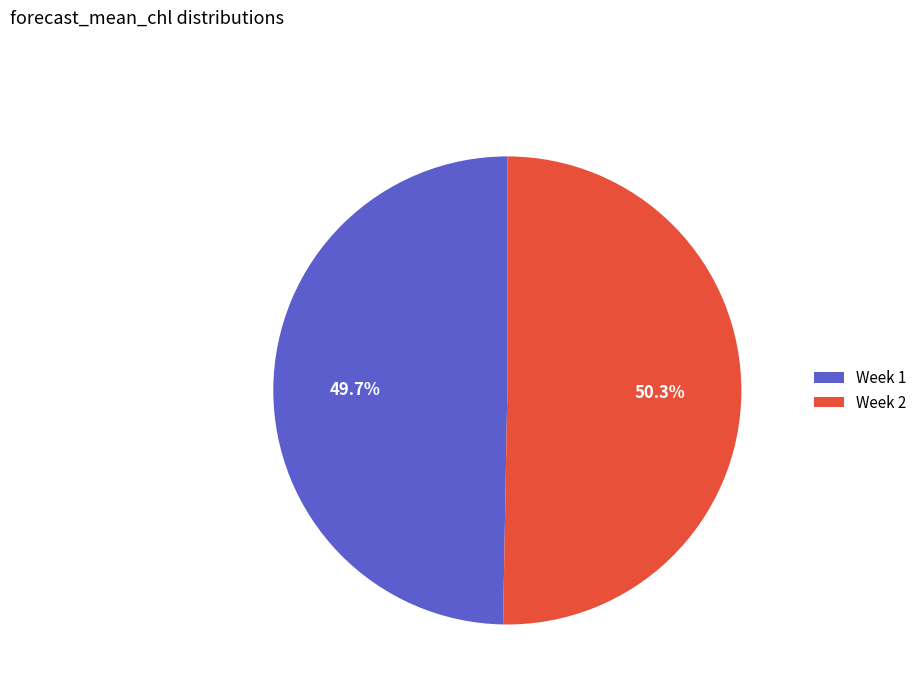

To the nearest percent, what percentage of the pie is Week 2?

50%